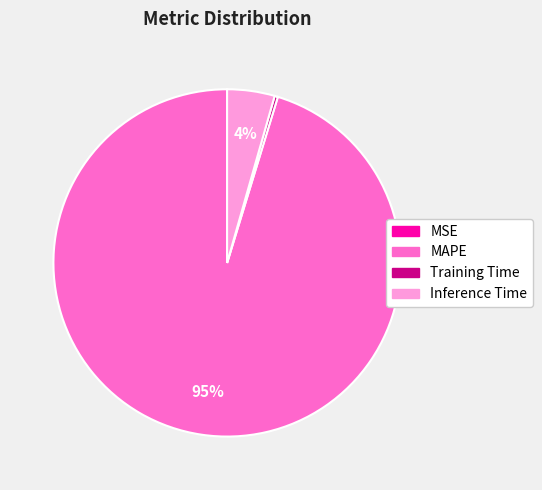

To the nearest percent, what is the combined percentage of MAPE and Training Time?

96%